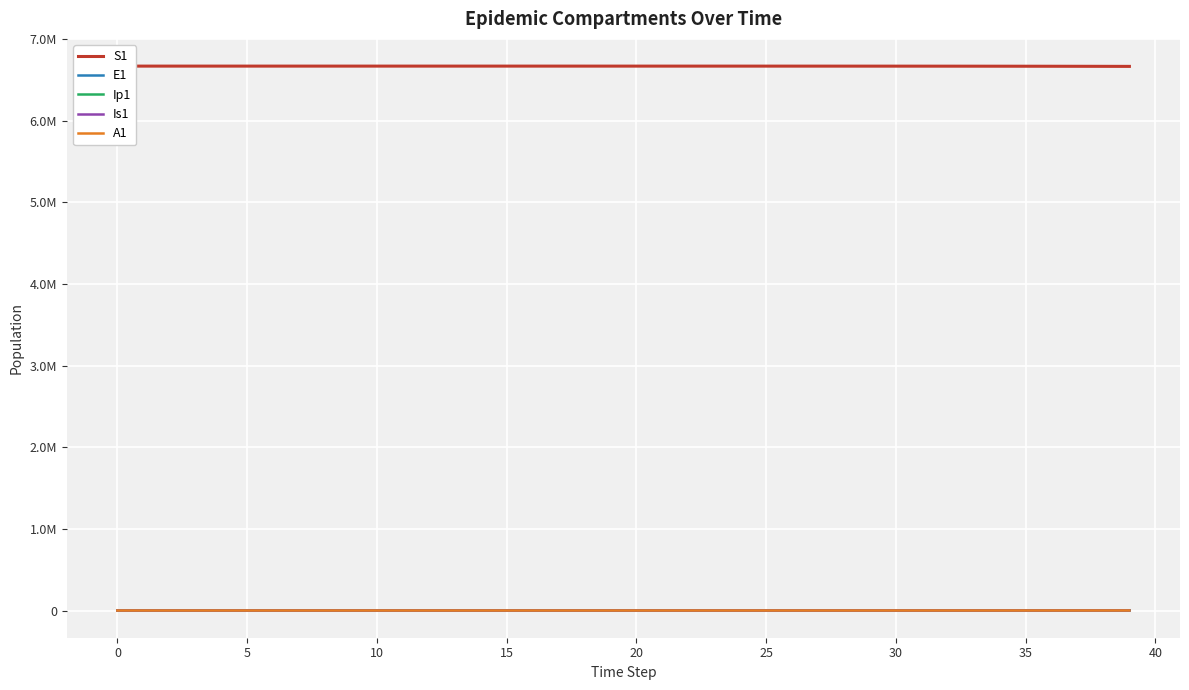

Which series changed the most between 13 and 32?

S1